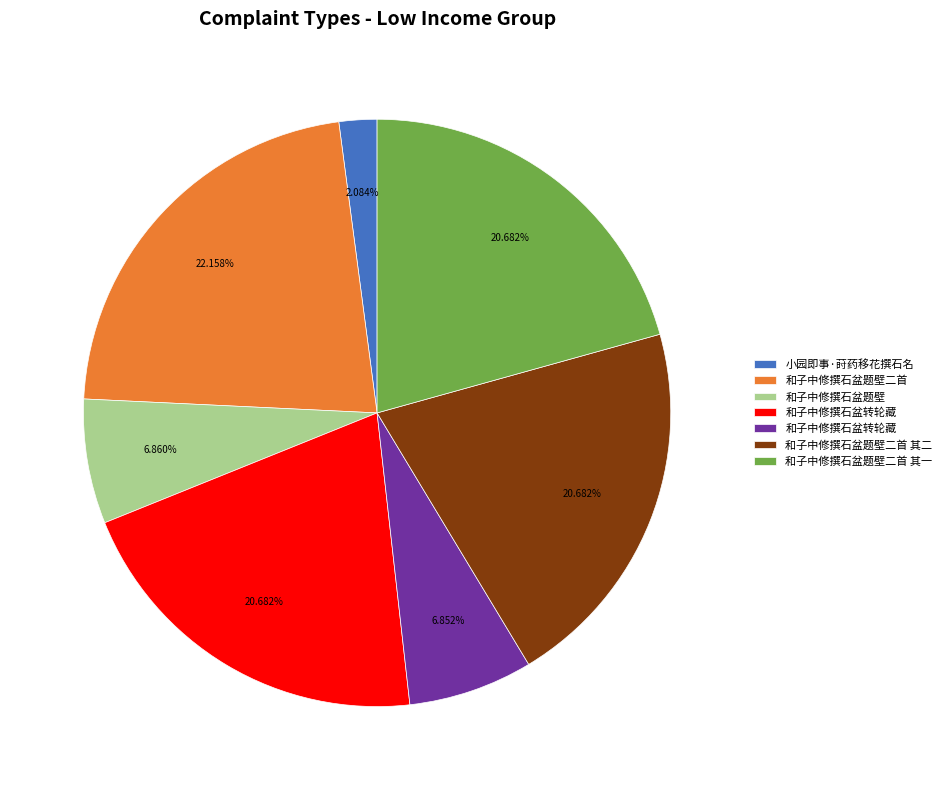

To the nearest percent, what is the difference between the largest and smallest slice percentages?

20%